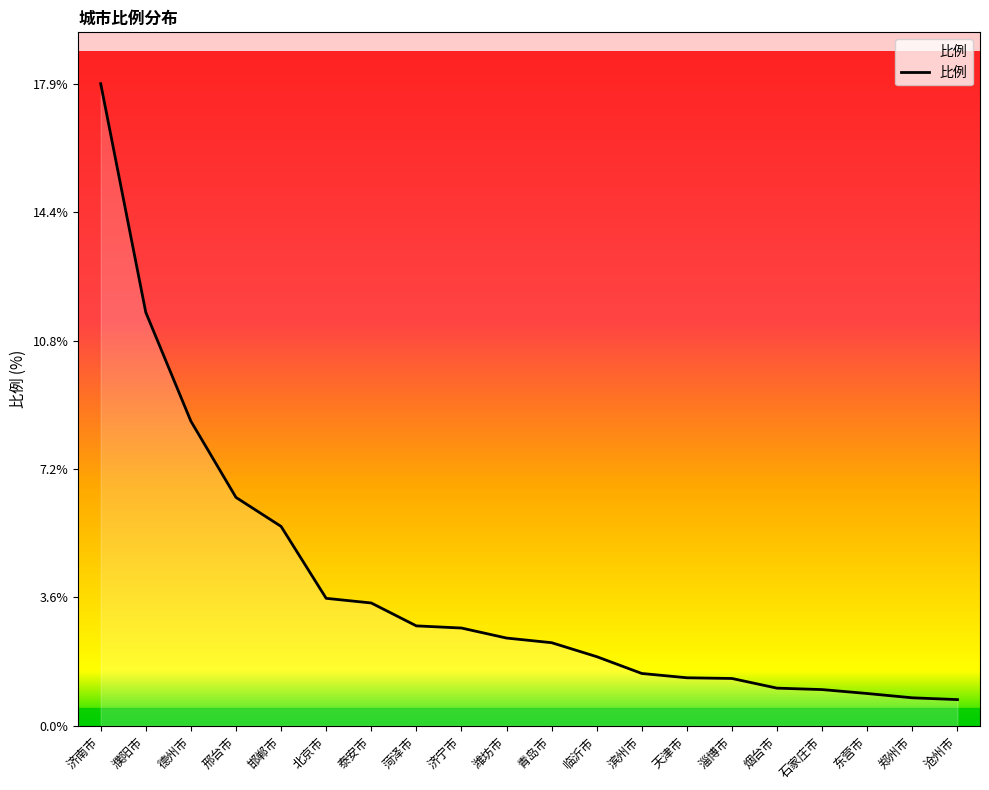

Which has a higher value, 郑州市 or 青岛市?

青岛市